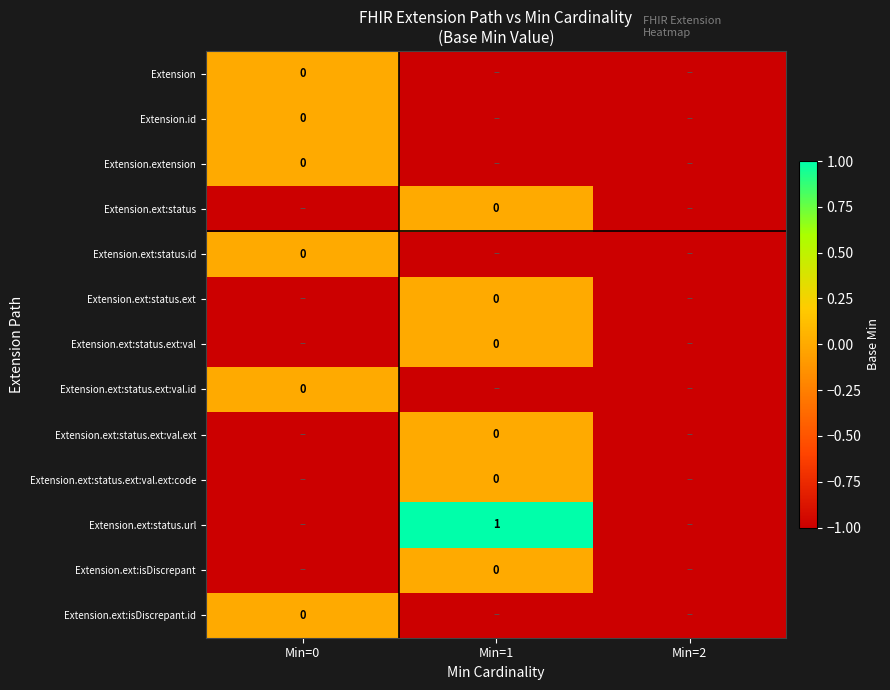

Between Min=1 and Min=2, which series saw the biggest shift?

Extension.ext:status.url